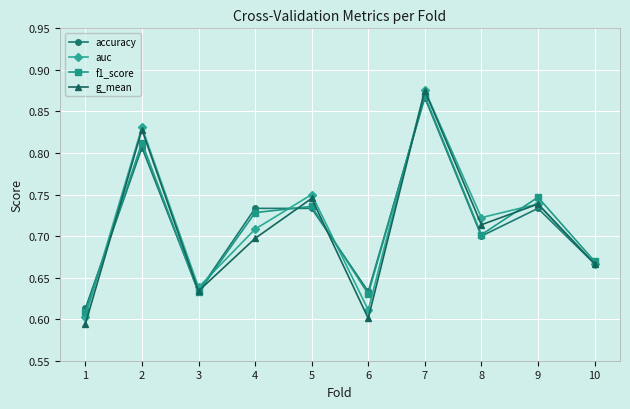

Rank the categories by auc value from highest to lowest.

7, 2, 5, 9, 8, 4, 10, 3, 6, 1